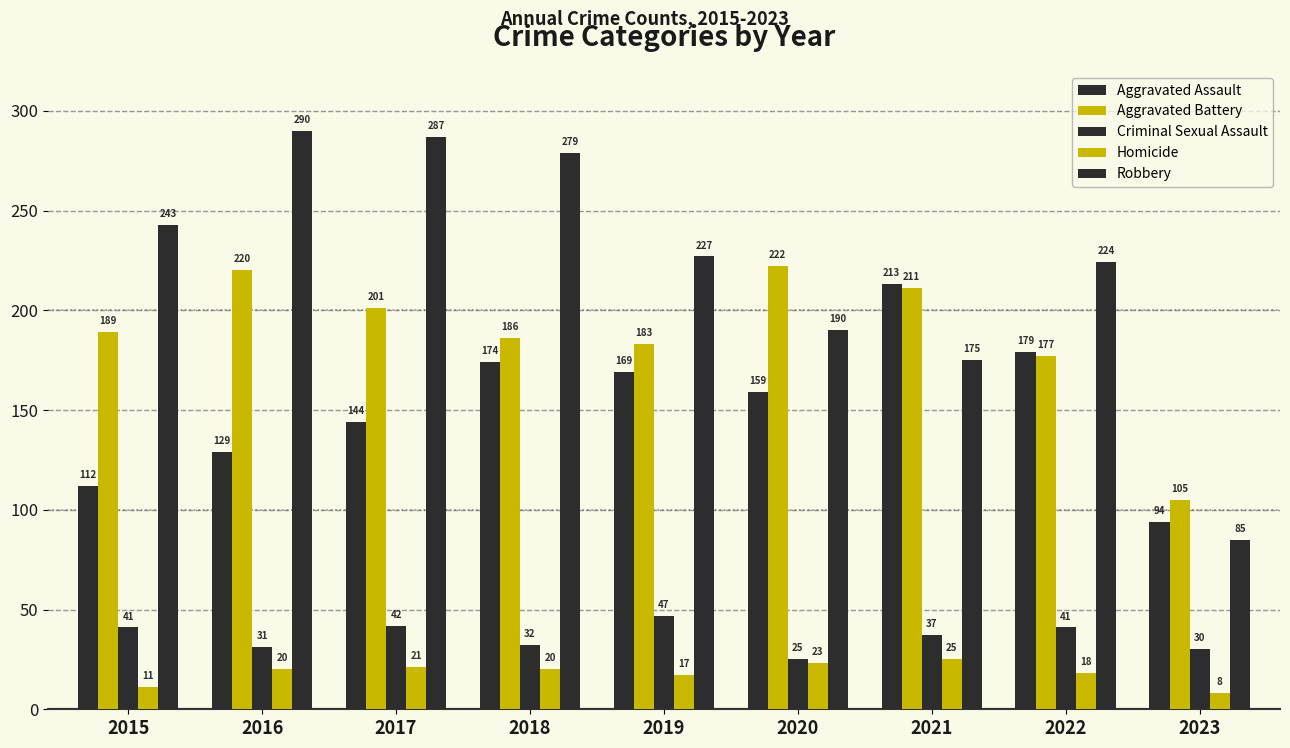

What is the sum of all Homicide values?

163